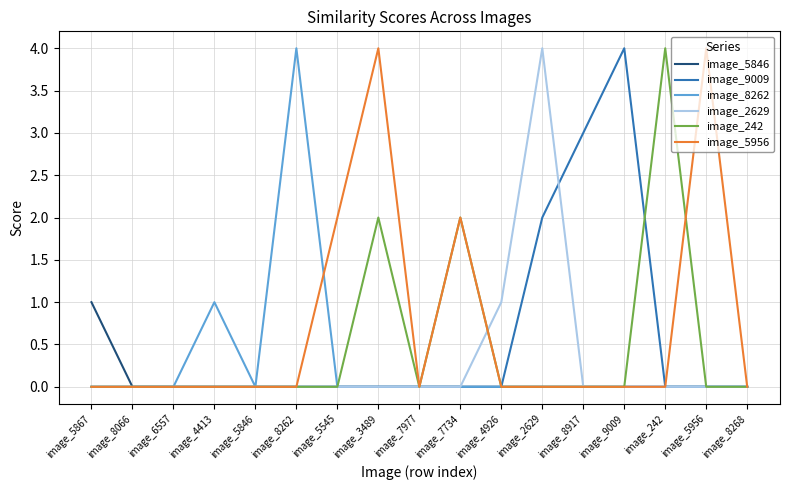

Which series has the largest total across all categories?

image_5956